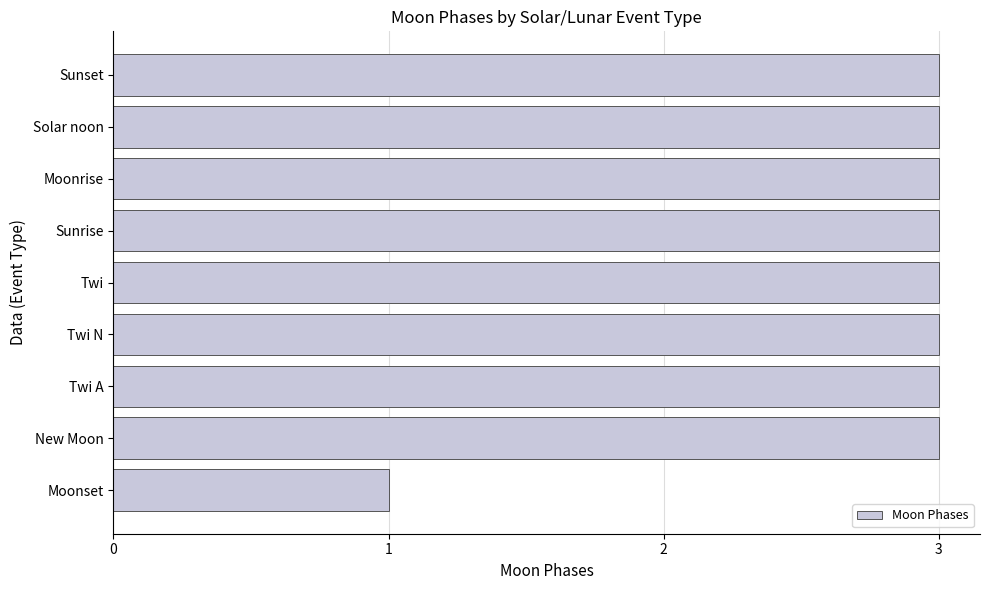

Reading bottom to top, extract all data points from this chart.

1	3	3	3	3	3	3	3	3